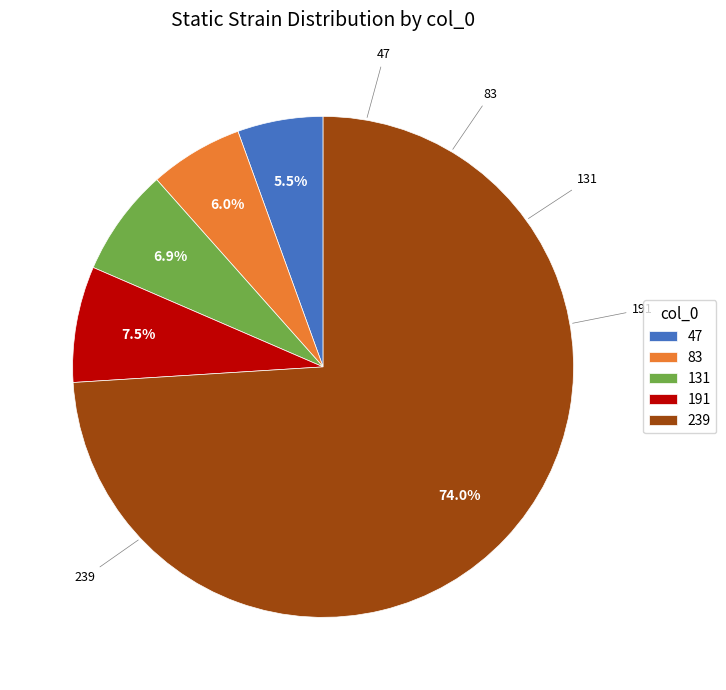

Approximately how many times larger is the value at 239 compared to 83?

12.3